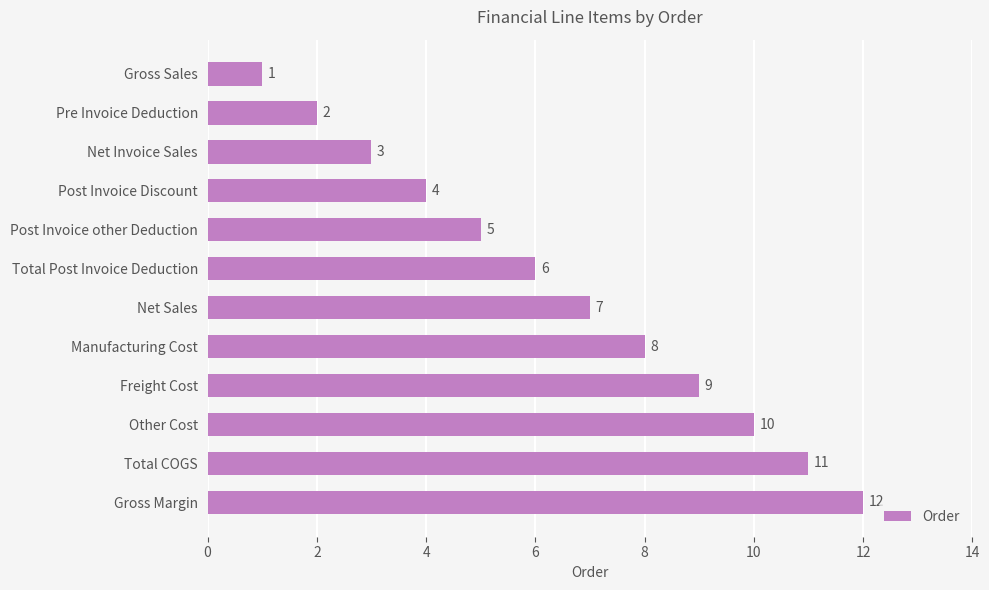

Rank the categories by value from highest to lowest.

Gross Margin, Total COGS, Other Cost, Freight Cost, Manufacturing Cost, Net Sales, Total Post Invoice Deduction, Post Invoice other Deduction, Post Invoice Discount, Net Invoice Sales, Pre Invoice Deduction, Gross Sales